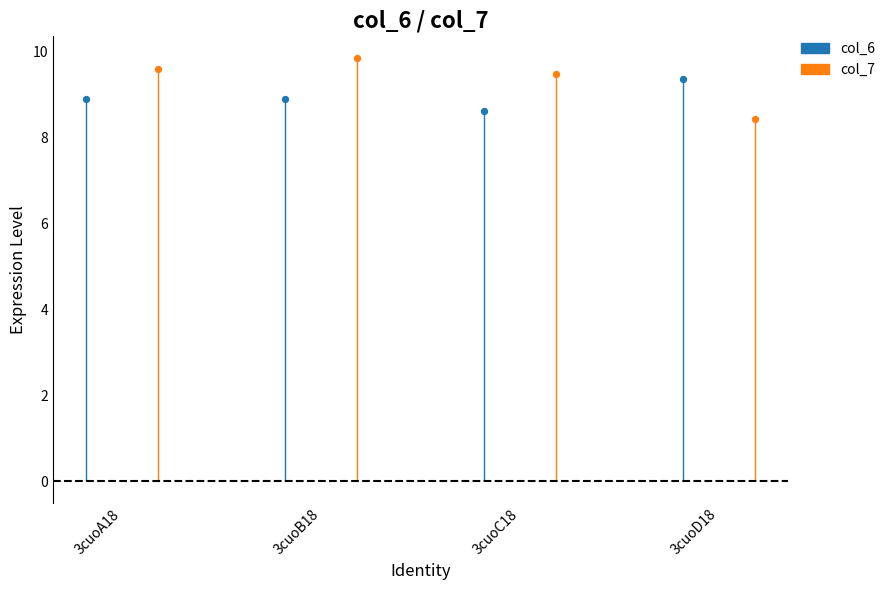

Which series reaches the minimum Y coordinate?

col_7